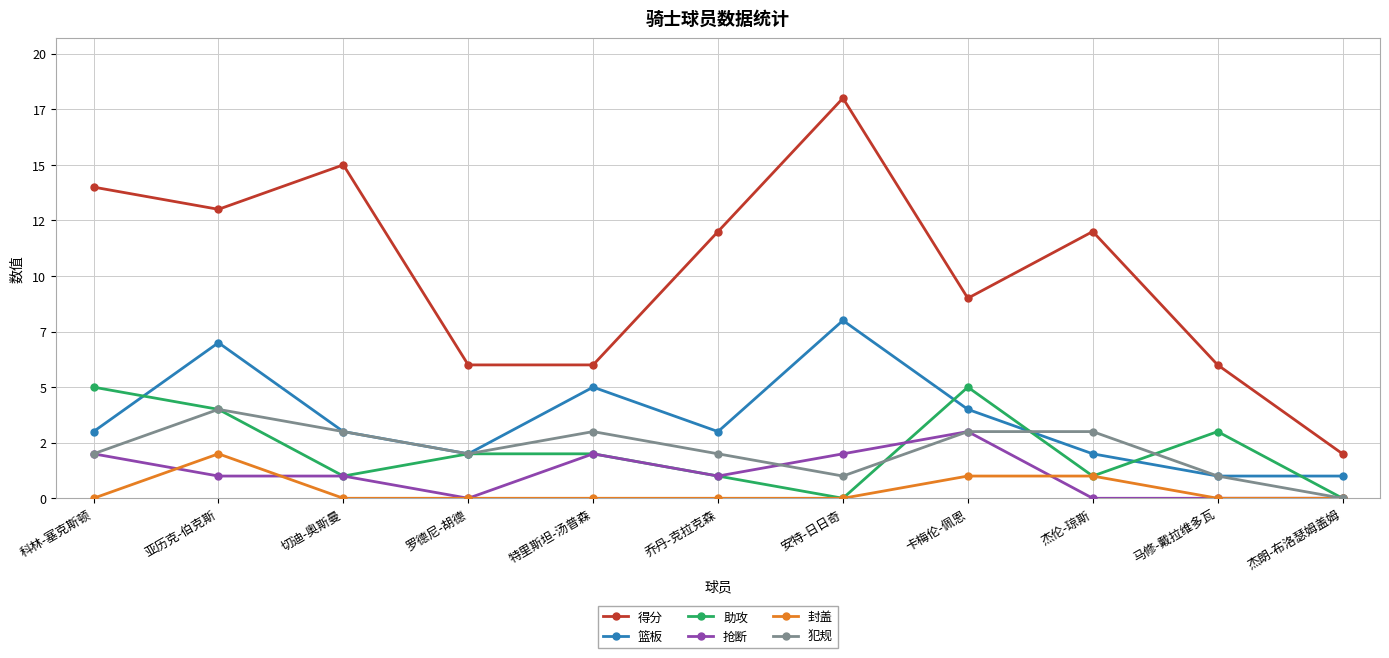

At which label does 抢断 first exceed 1?

科林-塞克斯顿